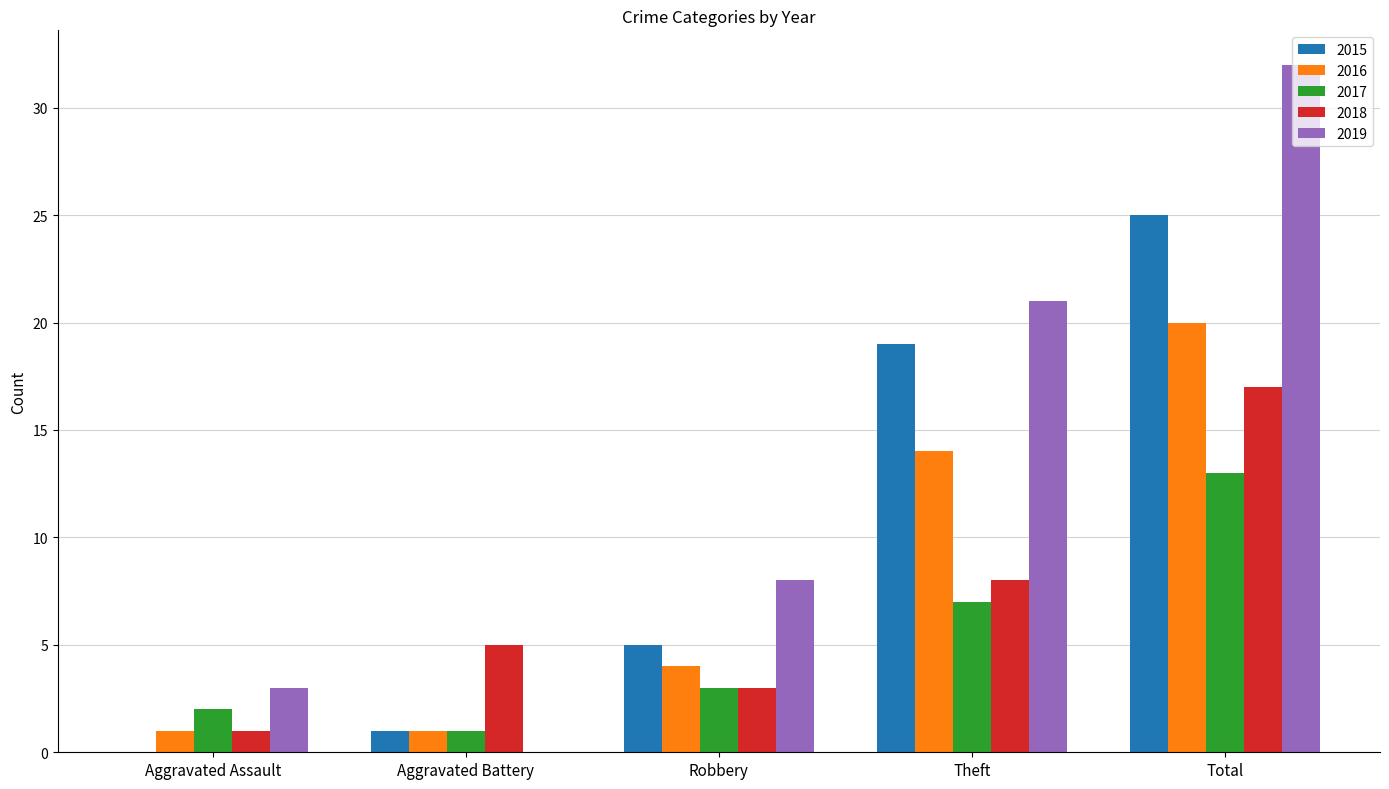

At which label does 2016 reach its peak?

Total